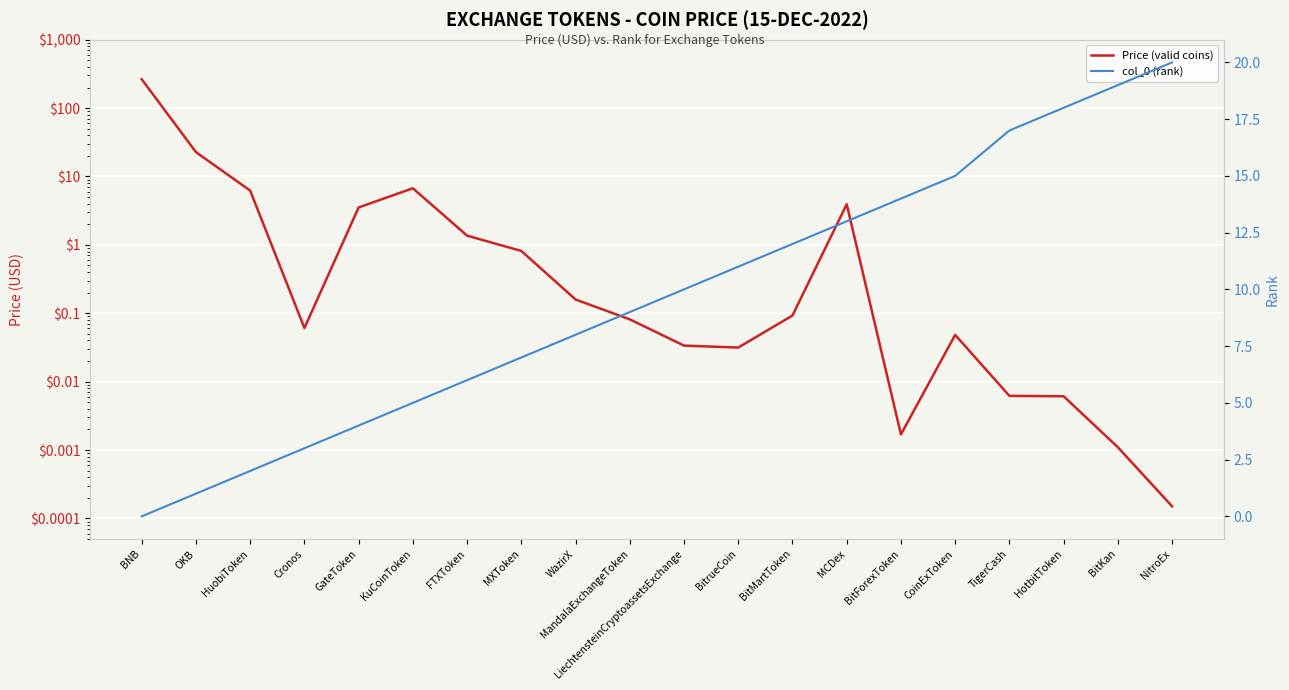

Where does the col_0 (rank) series first go above 10?

BitrueCoin